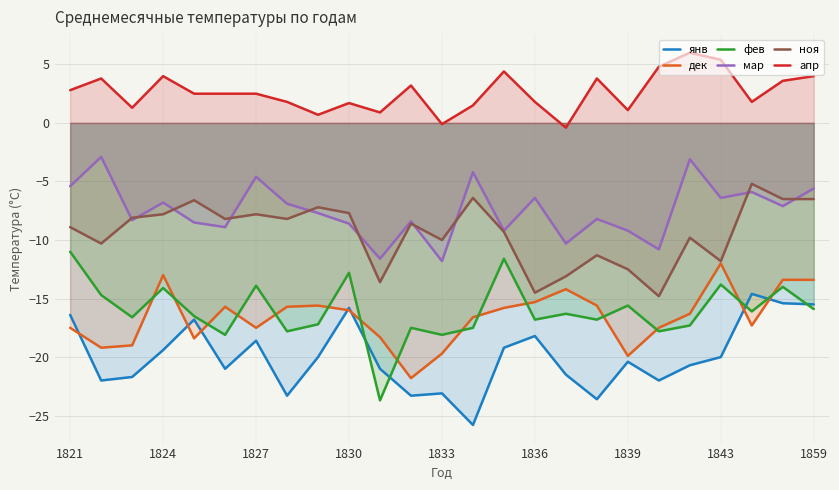

What is the minimum value shown in the chart?

-25.8